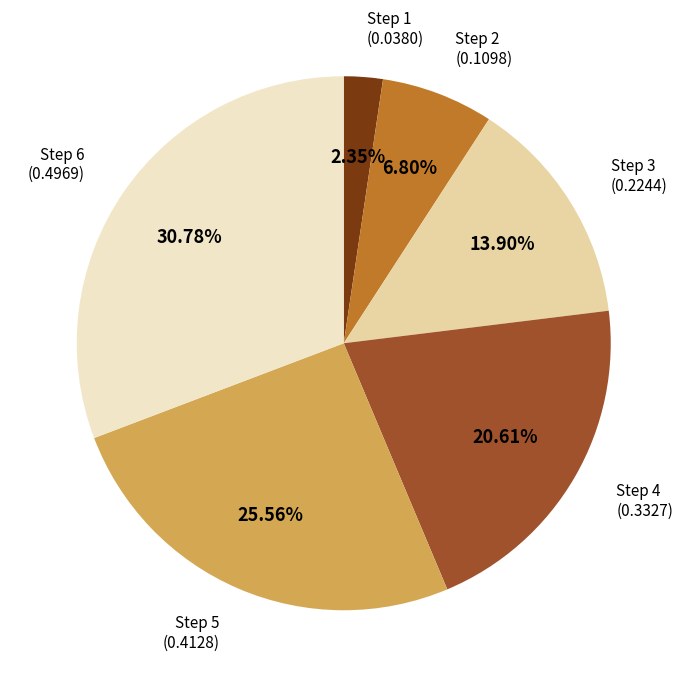

Is there a majority slice in this chart?

No